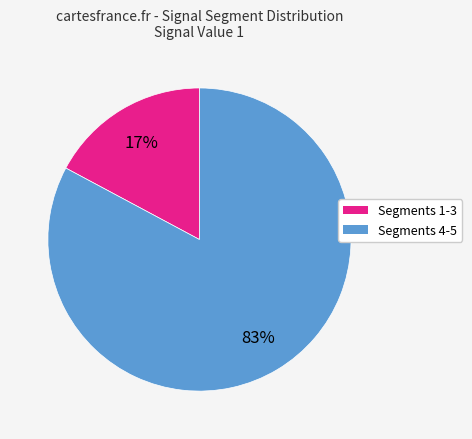

Is there a majority slice in this chart?

Yes